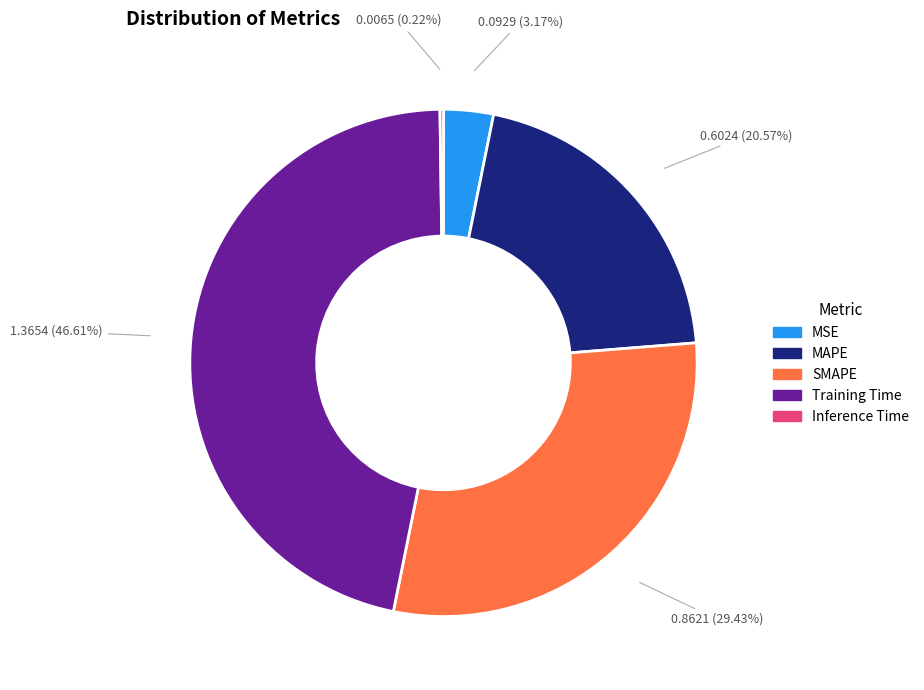

Do MSE and MAPE together represent more than half of the pie?

No